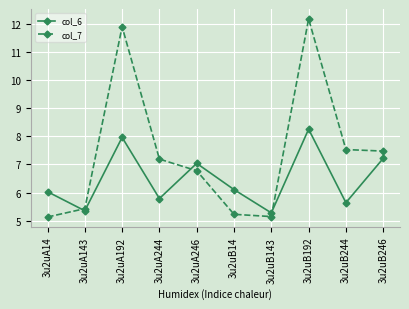

What is the difference between the col_6 values at 3u2uA143 and 3u2uB14?

0.8